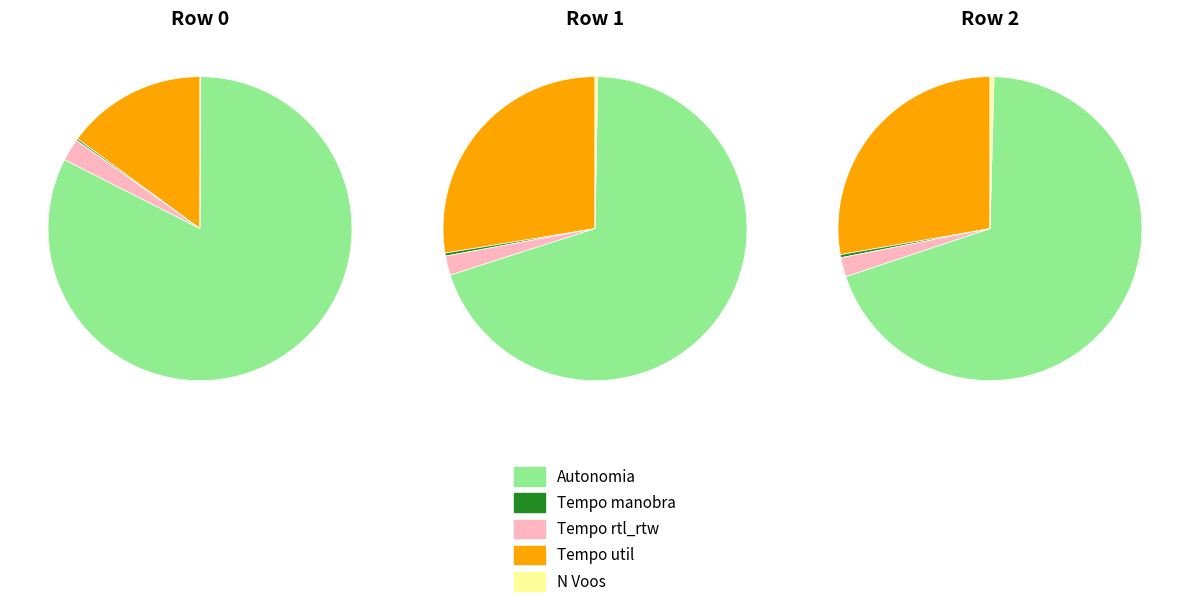

What is the change in value from 0 to 1?

+0.3